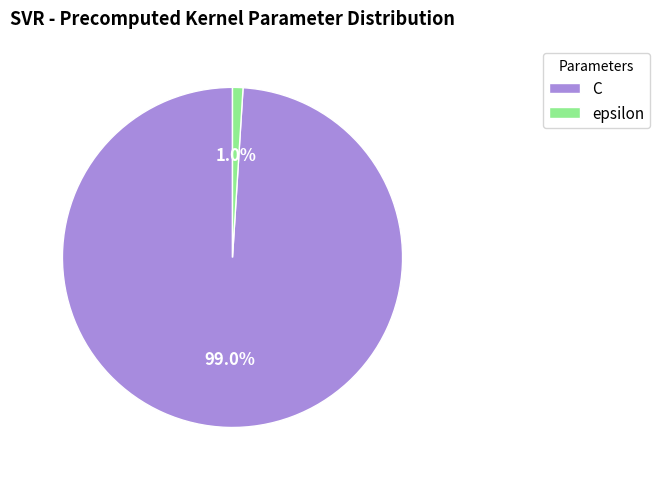

Does C represent more than half of the total?

Yes